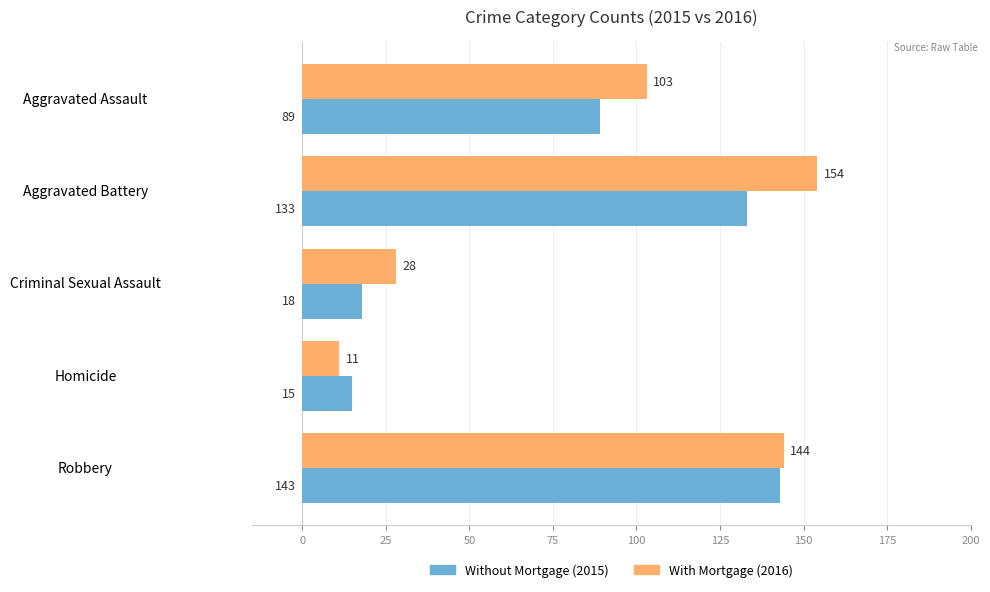

What is the spread (max minus min) of values at Criminal Sexual Assault?

10